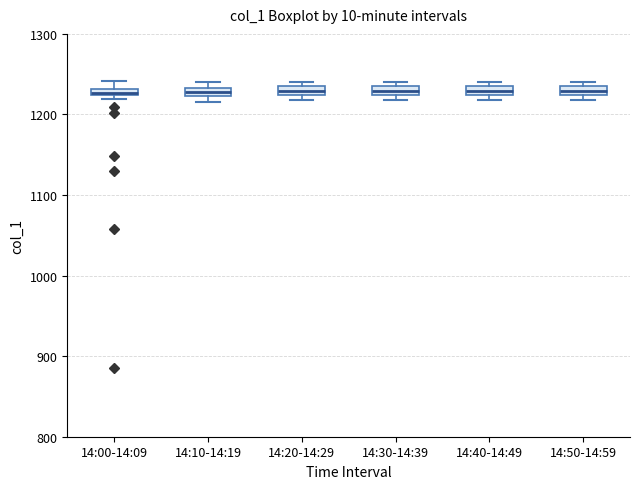

Where is the upper edge of the box for 14:40-14:49 on the y-axis? The values are not printed on the chart, so give them approximately, as read against the axis.

1240